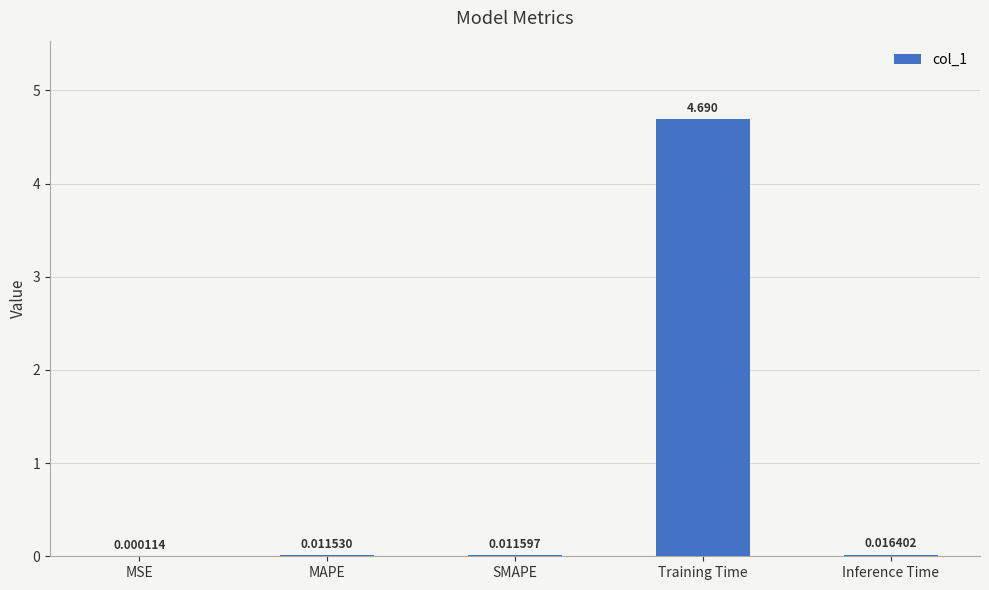

Which has a higher value, Training Time or Inference Time?

Training Time